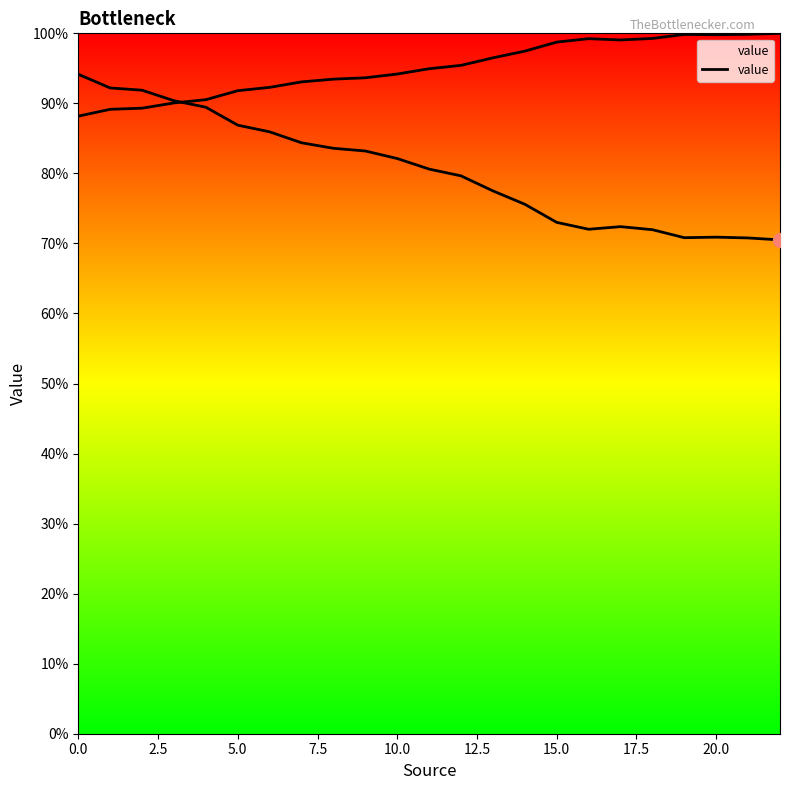

What is the ratio of the value at 21 to the value at 11?

0.9